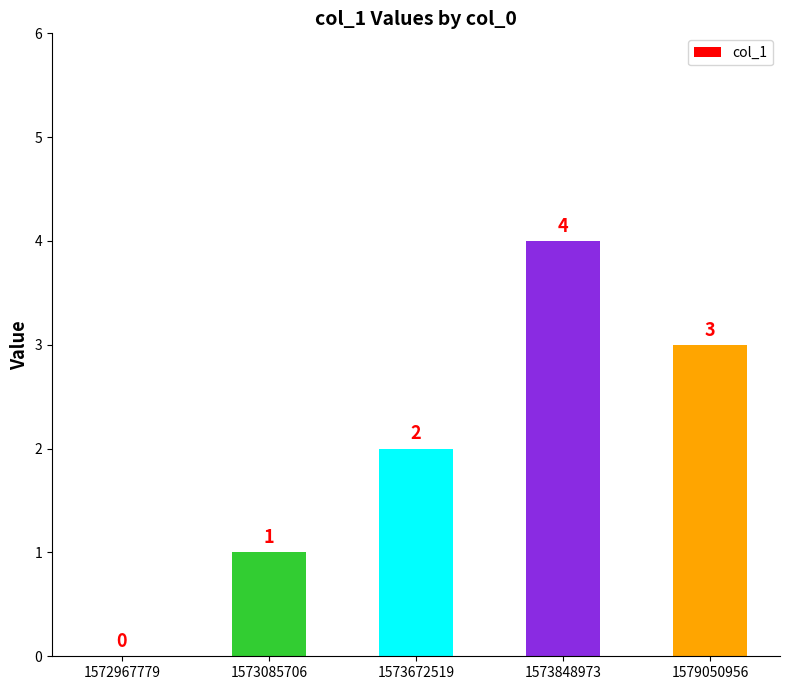

What is the maximum value shown in the chart?

4